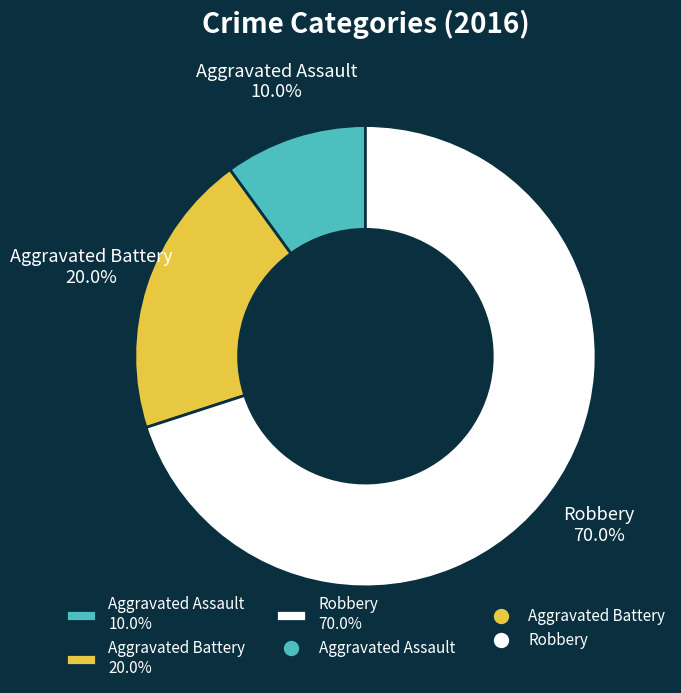

Which slice is the largest?

Robbery